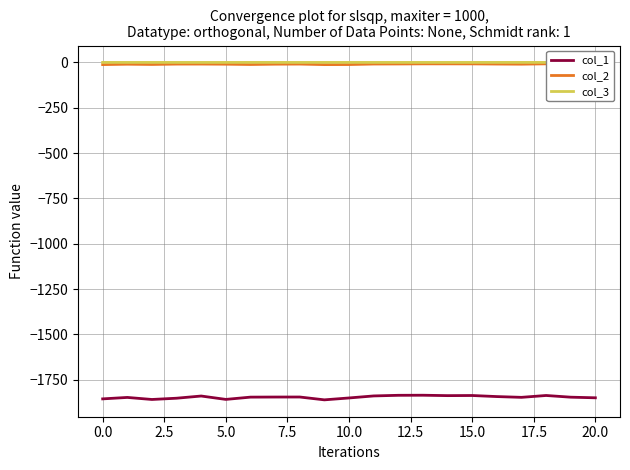

True or false: col_1 and col_3 cross at least once.

False